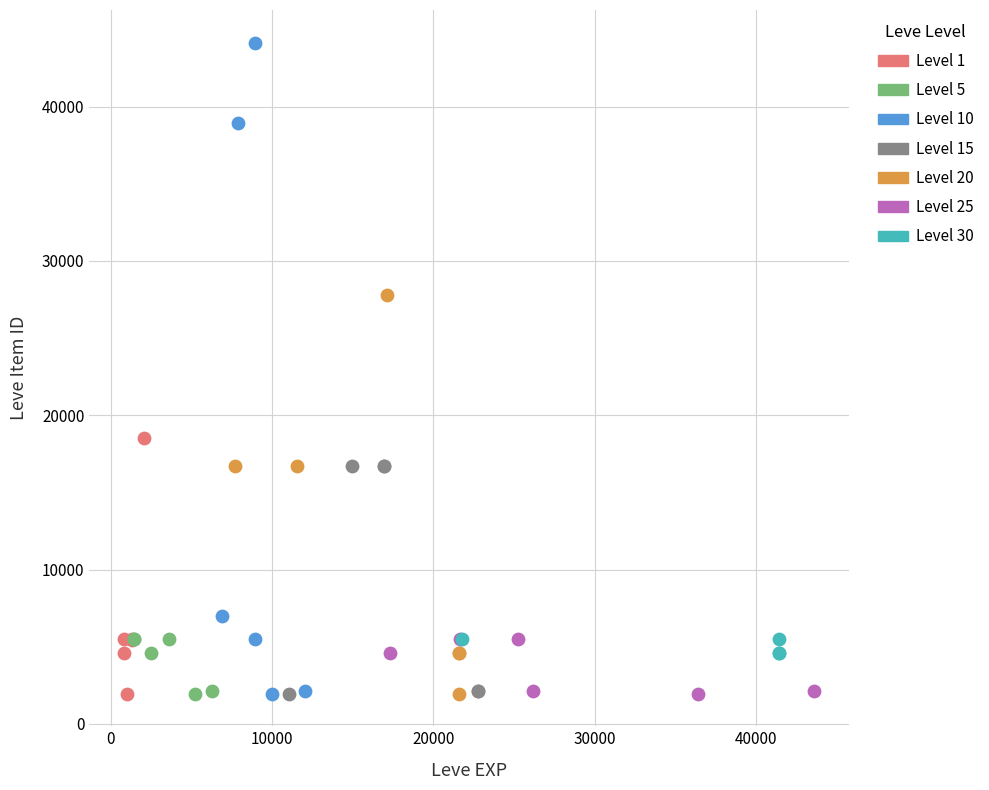

Which series has the widest spread of Y values?

Level 10